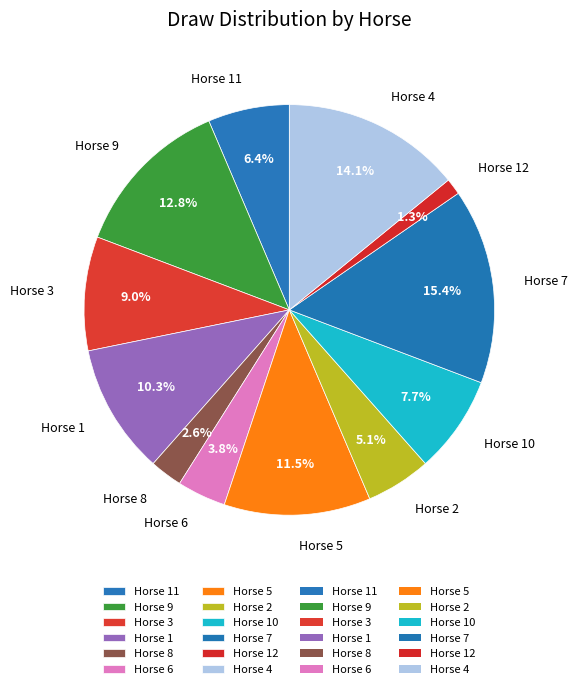

How many segments does this pie chart have?

12